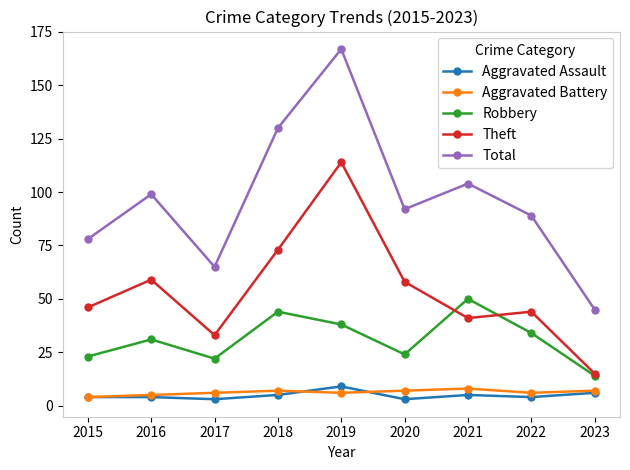

Reading left to right, transcribe all the data shown in this chart.

Aggravated Assault: 4	4	3	5	9	3	5	4	6
Aggravated Battery: 4	5	6	7	6	7	8	6	7
Robbery: 23	31	22	44	38	24	50	34	14
Theft: 46	59	33	73	114	58	41	44	15
Total: 78	99	65	130	167	92	104	89	45